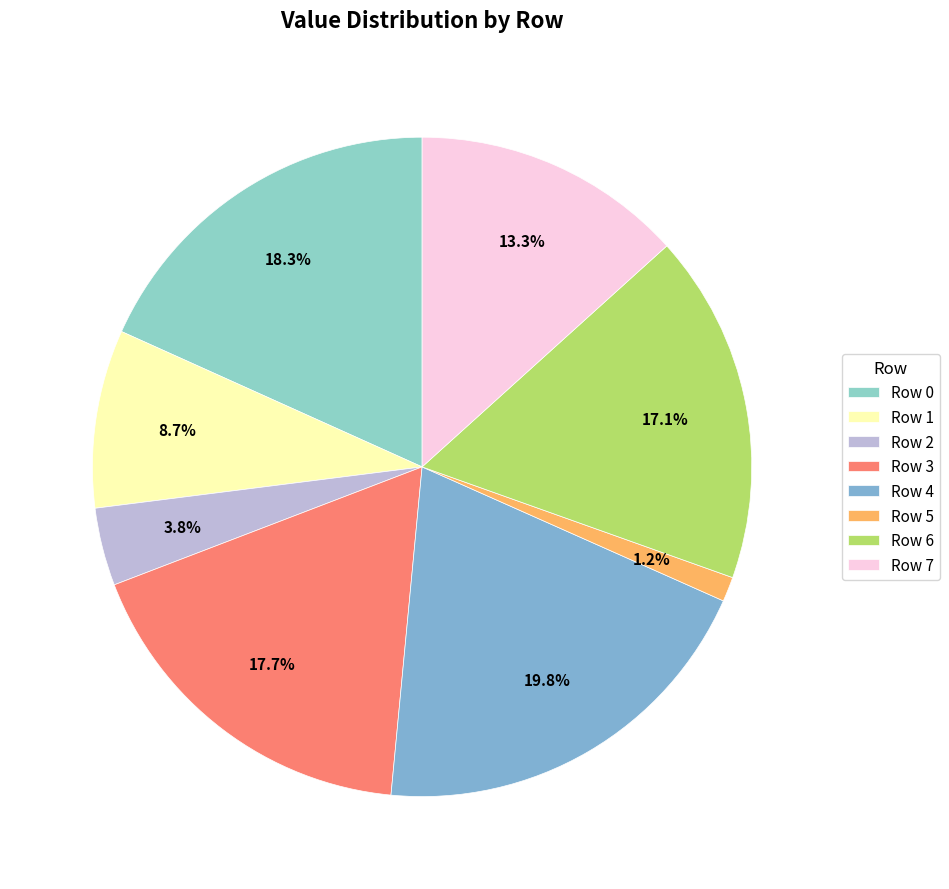

How many segments does this pie chart have?

8